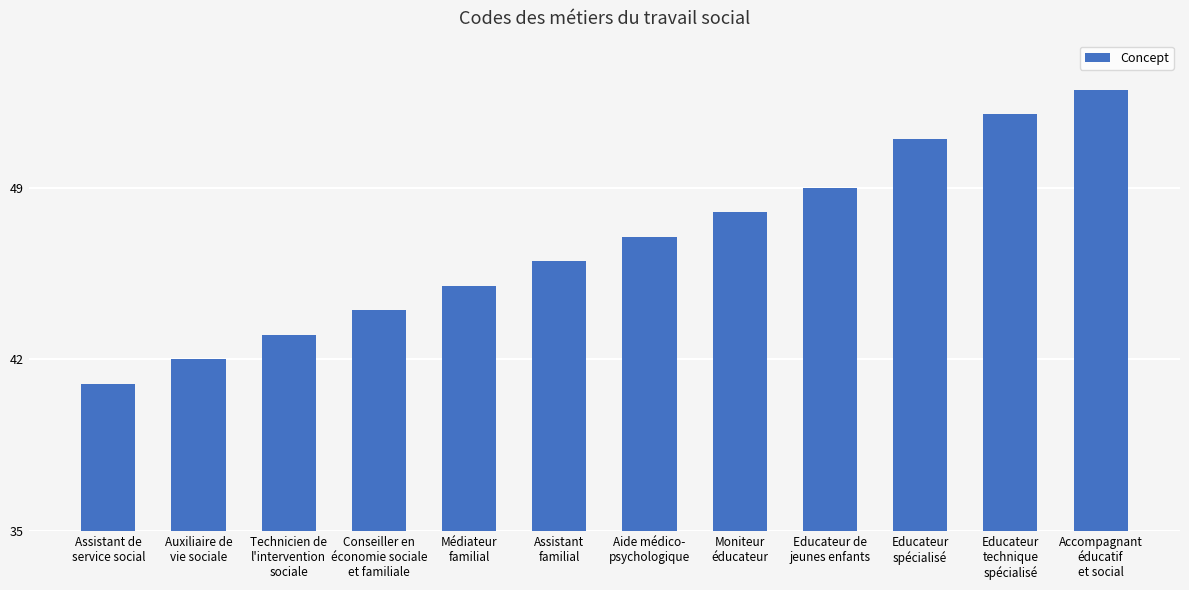

Is it true that the value at Assistant de
service social is 41?

True